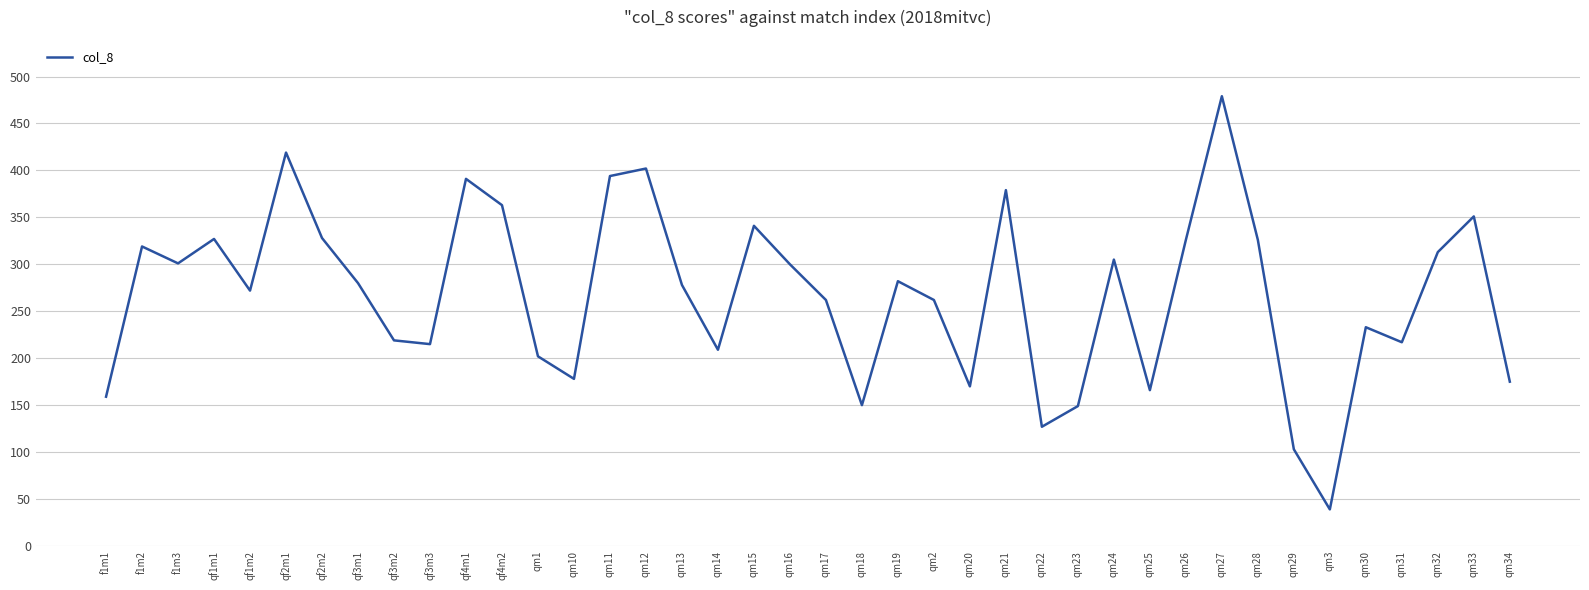

Read the value at f1m1, to the nearest 10.

160